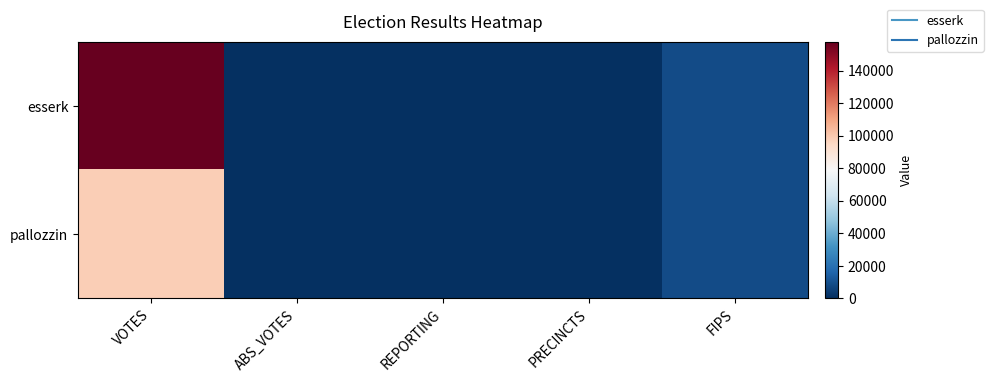

Reading right to left, what are all the values shown in this chart?

esserk: FIPS=8059	PRECINCTS=224	REPORTING=224	ABS_VOTES=0	VOTES=157661
pallozzin: FIPS=8059	PRECINCTS=224	REPORTING=224	ABS_VOTES=0	VOTES=97987